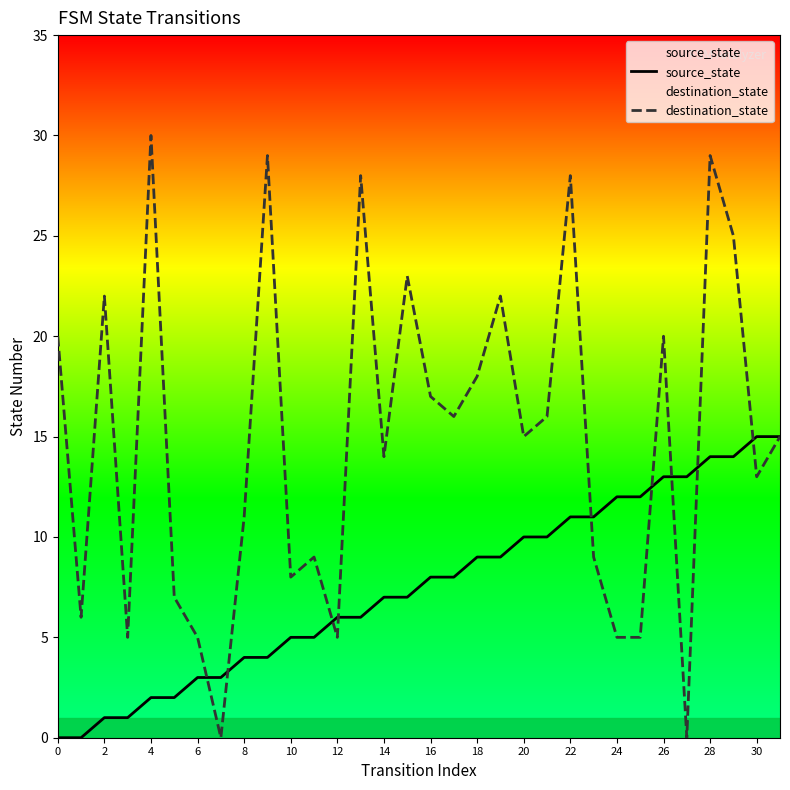

What is the spread (max minus min) of values at 25?

7